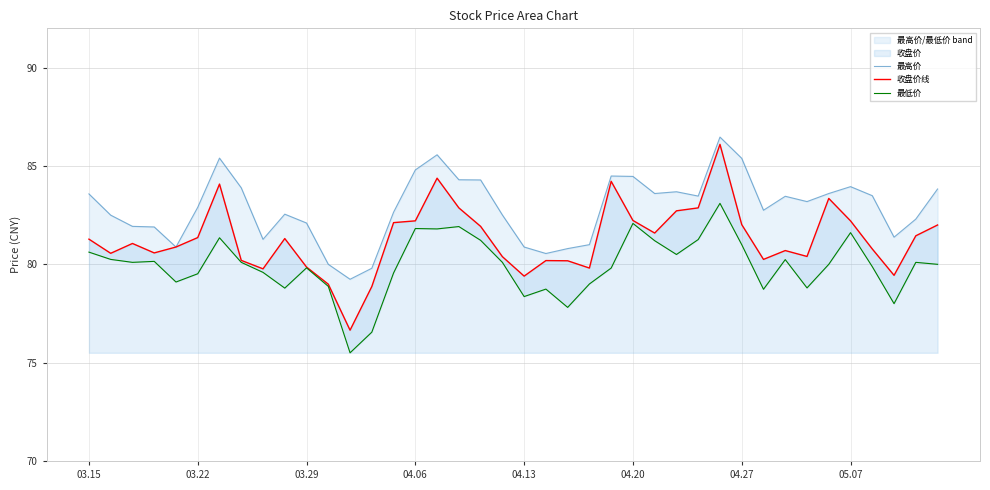

The value of 收盘价线 at 03.29 is 79.9. True or false?

True